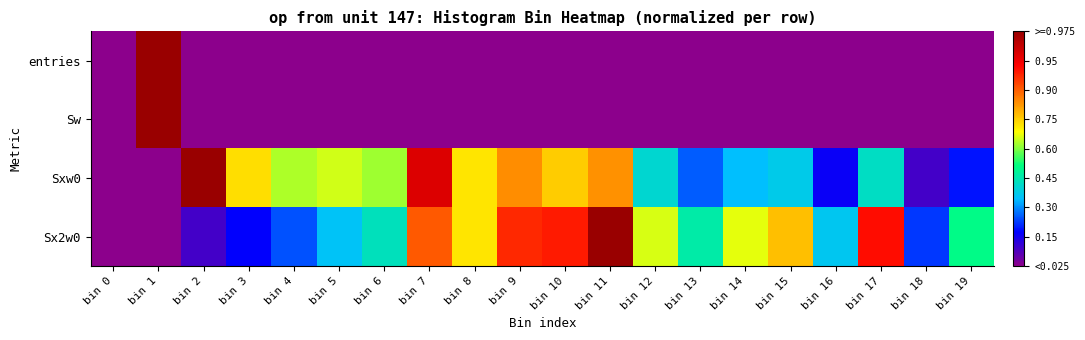

Reading left to right, extract all data points from this chart.

entries: bin 0=0.0	bin 1=1.0	bin 2=0.0	bin 3=0.0	bin 4=0.0	bin 5=0.0	bin 6=0.0	bin 7=0.0	bin 8=0.0	bin 9=0.0	bin 10=0.0	bin 11=0.0	bin 12=0.0	bin 13=0.0	bin 14=0.0	bin 15=0.0	bin 16=0.0	bin 17=0.0	bin 18=0.0	bin 19=0.0
Sw: bin 0=0.0	bin 1=1.0	bin 2=0.0	bin 3=0.0	bin 4=0.0	bin 5=0.0	bin 6=0.0	bin 7=0.0	bin 8=0.0	bin 9=0.0	bin 10=0.0	bin 11=0.0	bin 12=0.0	bin 13=0.0	bin 14=0.0	bin 15=0.0	bin 16=0.0	bin 17=0.0	bin 18=0.0	bin 19=0.0
Sxw0: bin 0=0.0	bin 1=0.0	bin 2=1.0	bin 3=0.6	bin 4=0.5	bin 5=0.5	bin 6=0.5	bin 7=0.9	bin 8=0.6	bin 9=0.7	bin 10=0.6	bin 11=0.7	bin 12=0.3	bin 13=0.2	bin 14=0.3	bin 15=0.3	bin 16=0.1	bin 17=0.4	bin 18=0.1	bin 19=0.2
Sx2w0: bin 0=0.0	bin 1=0.0	bin 2=0.1	bin 3=0.1	bin 4=0.2	bin 5=0.3	bin 6=0.4	bin 7=0.8	bin 8=0.6	bin 9=0.8	bin 10=0.8	bin 11=1.0	bin 12=0.5	bin 13=0.4	bin 14=0.6	bin 15=0.6	bin 16=0.3	bin 17=0.8	bin 18=0.2	bin 19=0.4